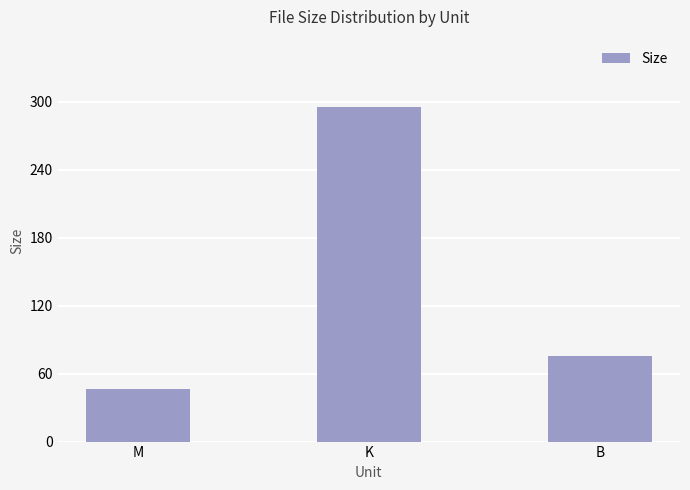

What is the maximum value shown in the chart?

295.8